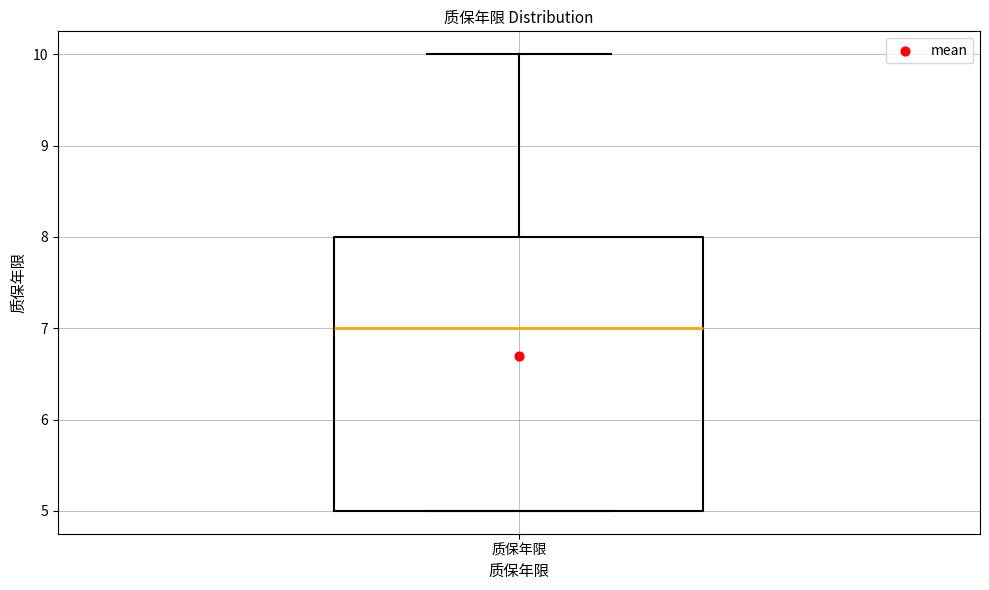

Where is the lower edge of the box for 质保年限 on the y-axis? The values are not printed on the chart, so give them approximately, as read against the axis.

5